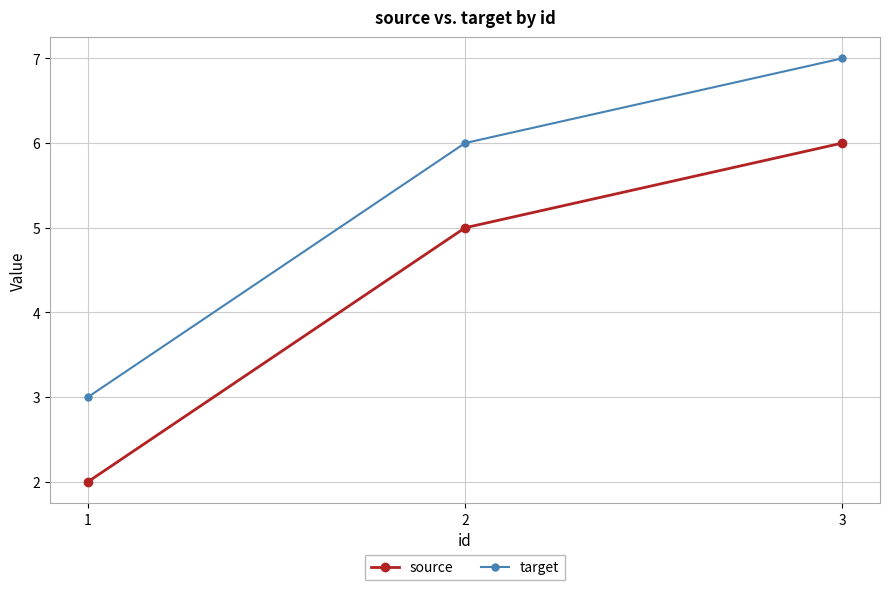

What is the sum of the source values at 1 and 3?

8